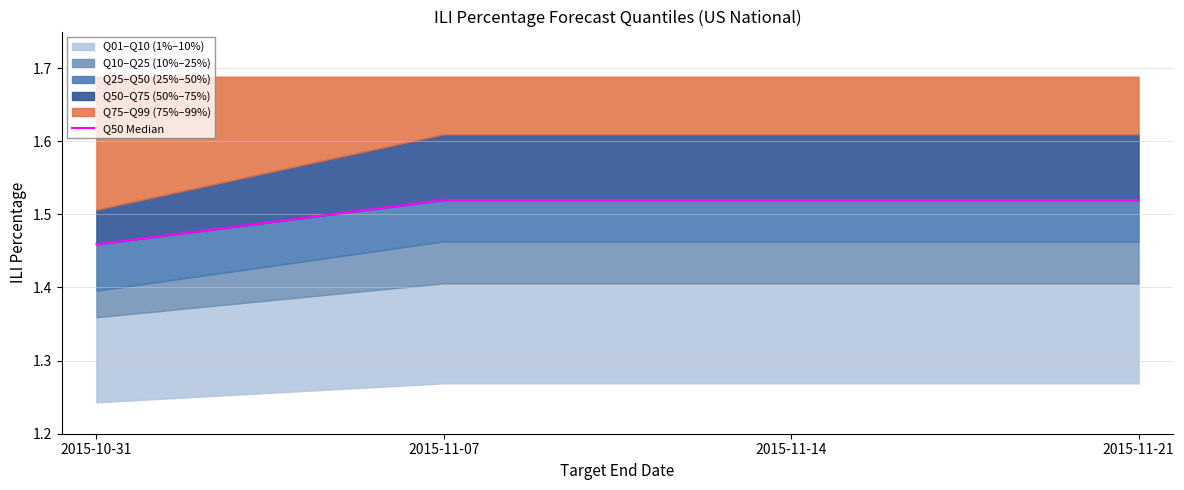

Reading right to left, what are all the values shown in this chart?

2015-11-21=1.5	2015-11-14=1.5	2015-11-07=1.5	2015-10-31=1.5